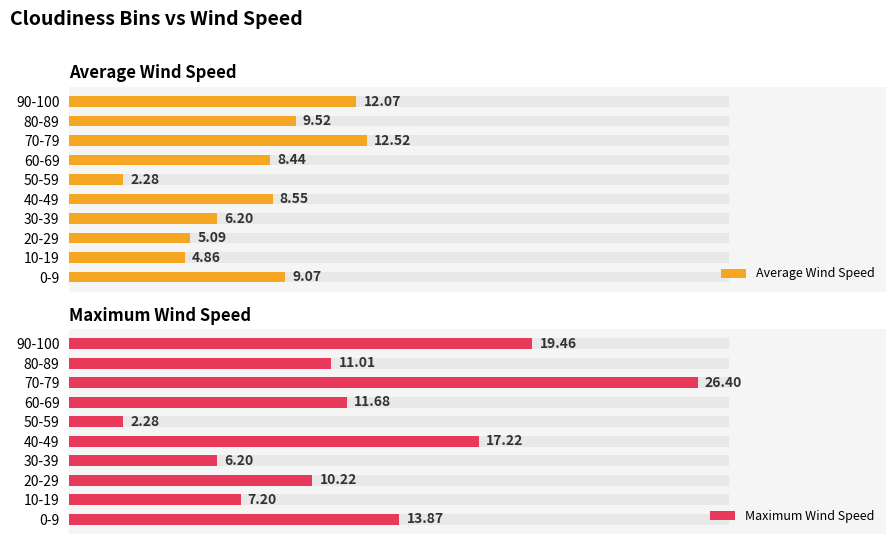

Is it true that Maximum Wind Speed equals 11.0 at 80-89?

True